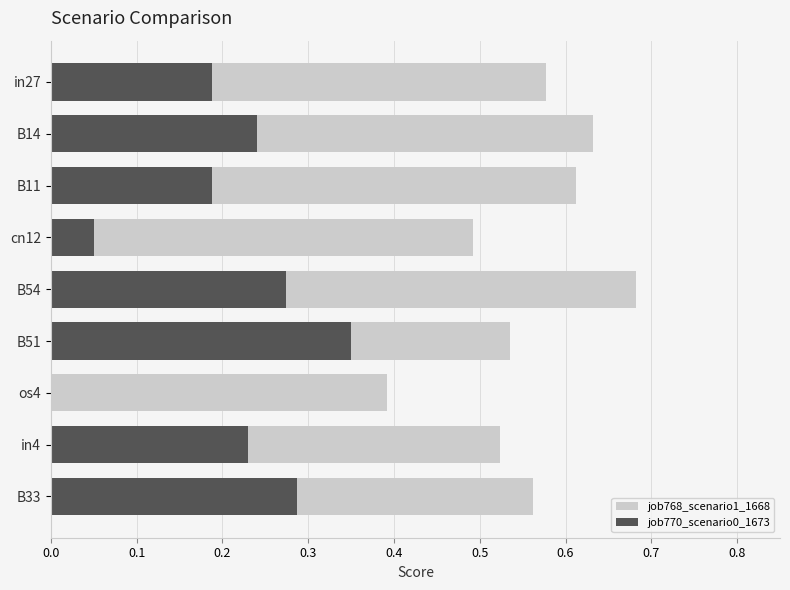

Between cn12 and os4, which series saw the biggest shift?

job768_scenario1_1668